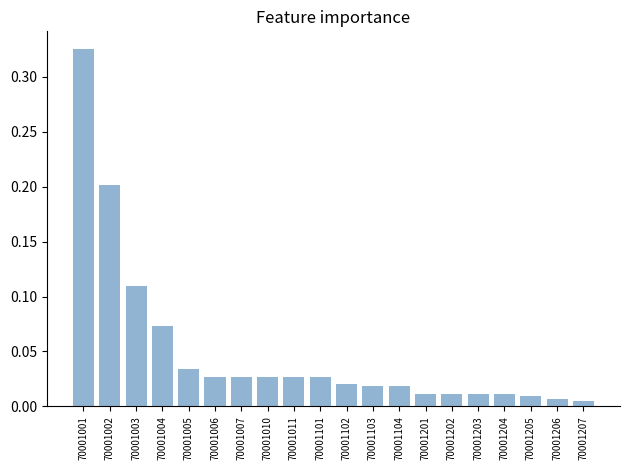

Which label corresponds to the largest value in the chart?

70001001